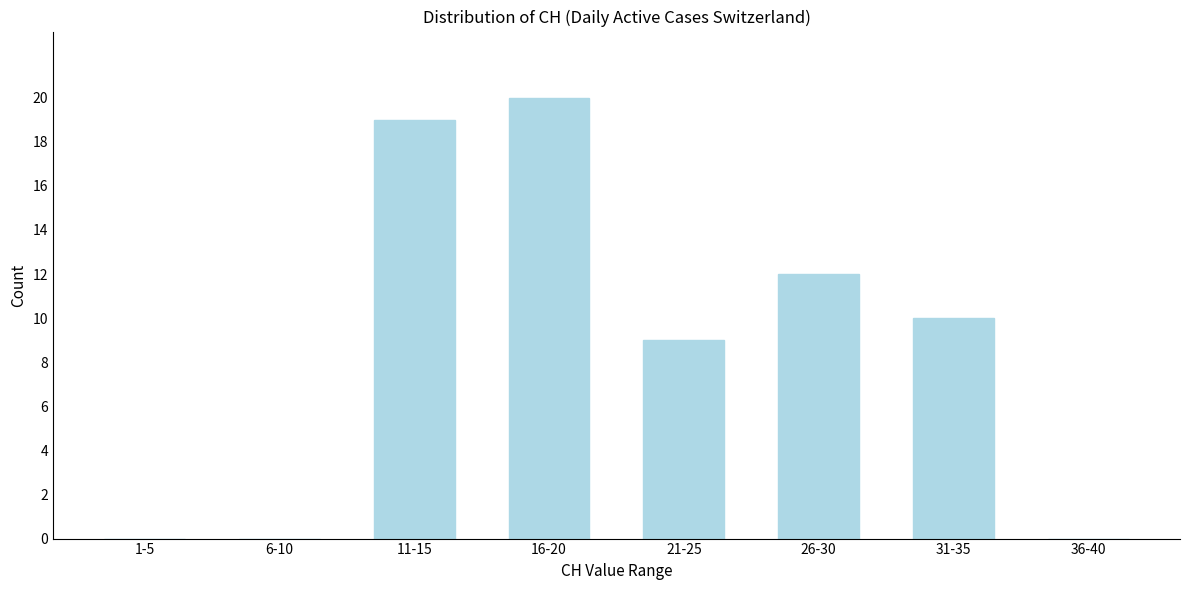

Reading left to right, what are all the values shown in this chart?

1-5=0	6-10=0	11-15=19	16-20=20	21-25=9	26-30=12	31-35=10	36-40=0